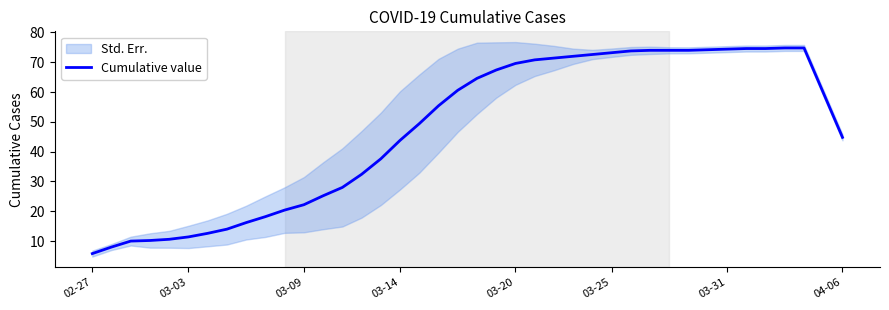

Reading left to right, extract all data points from this chart.

5.8	8.0	10.0	10.2	10.6	11.4	12.6	14.0	16.2	18.2	20.4	22.2	25.2	28.0	32.4	37.6	43.8	49.4	55.4	60.6	64.6	67.4	69.6	70.8	71.4	72.0	72.6	73.2	73.8	74.0	74.0	74.0	74.2	74.4	74.6	74.6	74.8	74.8	59.8	44.8